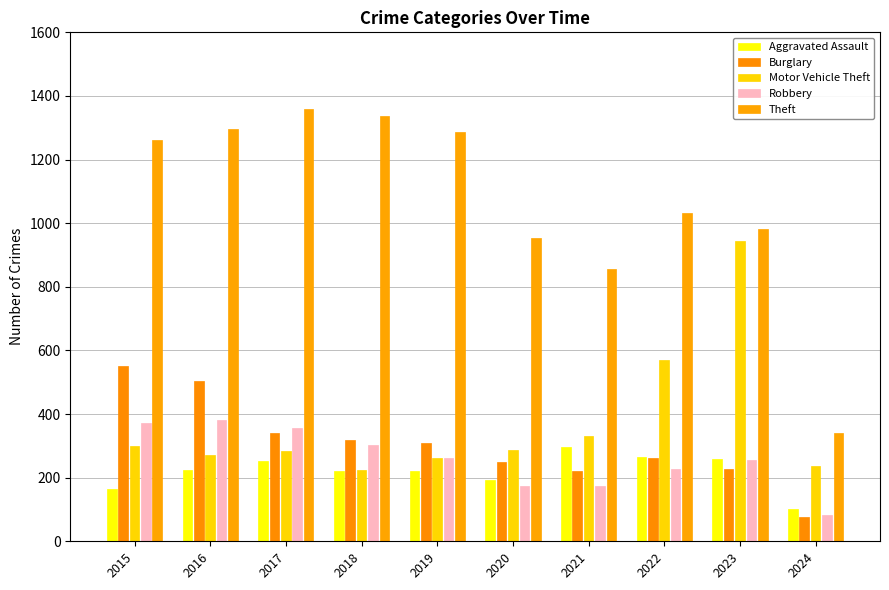

At which label does Motor Vehicle Theft reach its peak?

2023